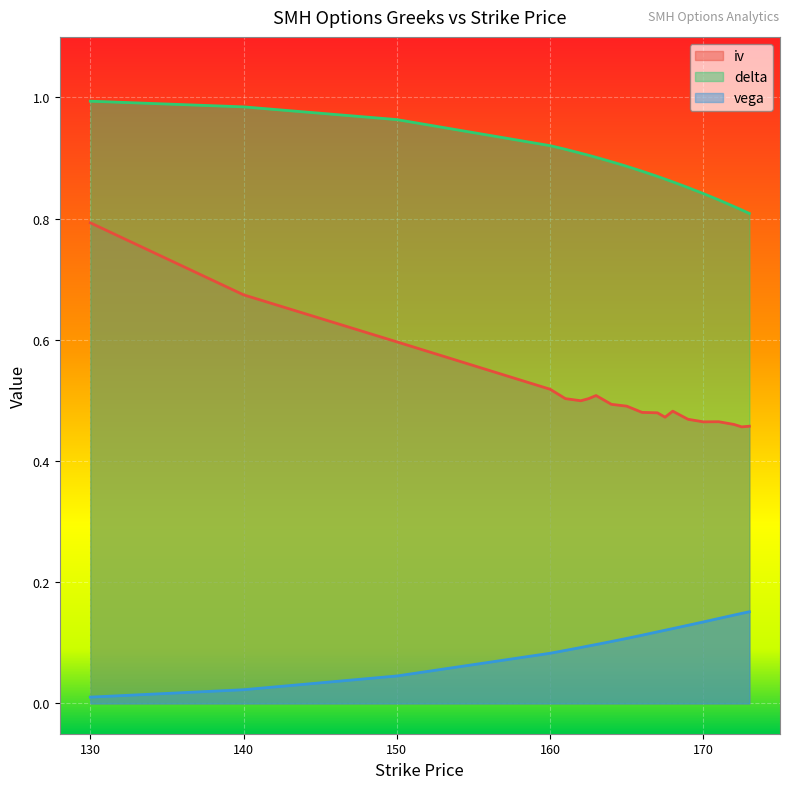

What is the sum of all iv values?

10.3